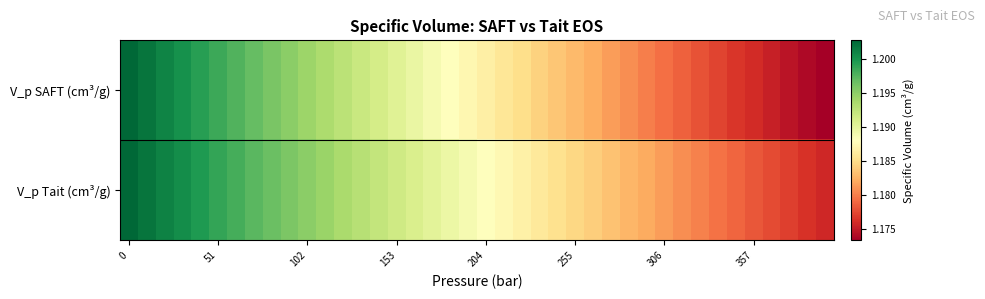

At how many categories does at least one series exceed 1?

40